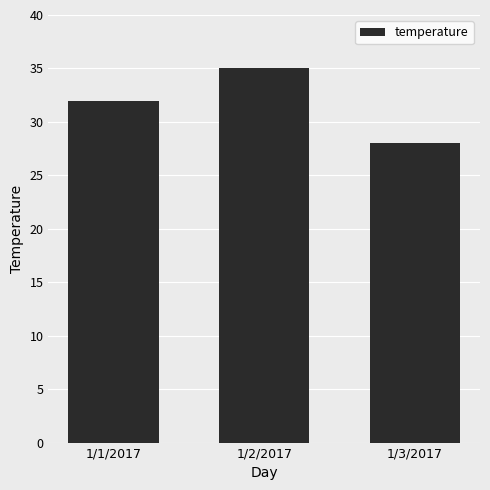

Reading left to right, transcribe all the data shown in this chart.

32	35	28